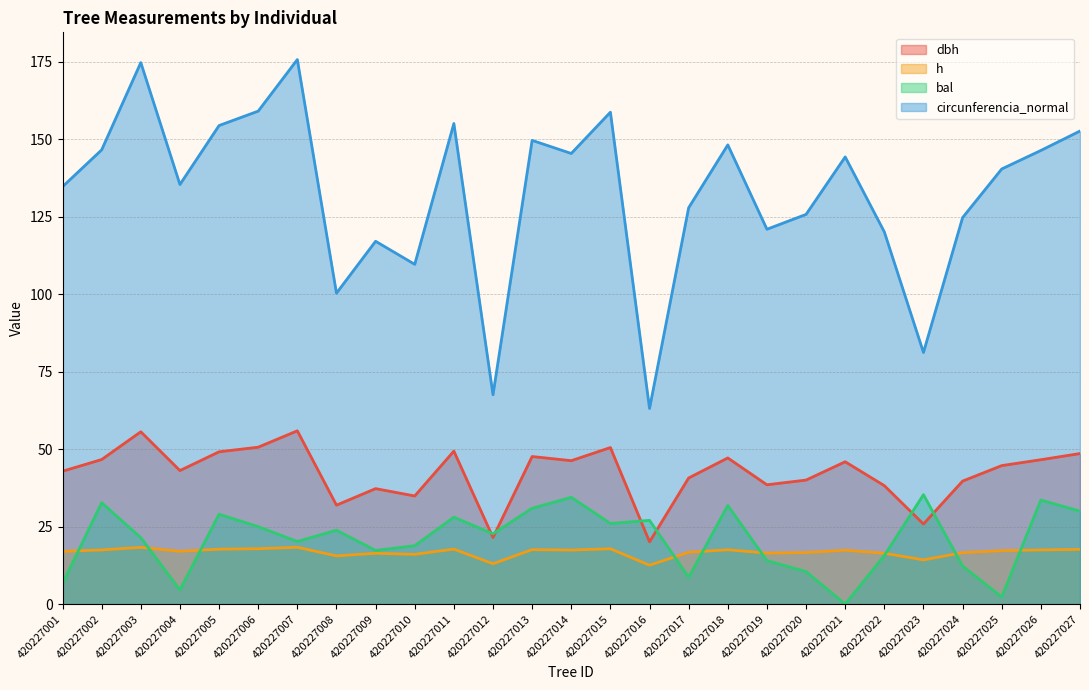

Between 420227010 and 420227011, which series saw the biggest shift?

circunferencia_normal